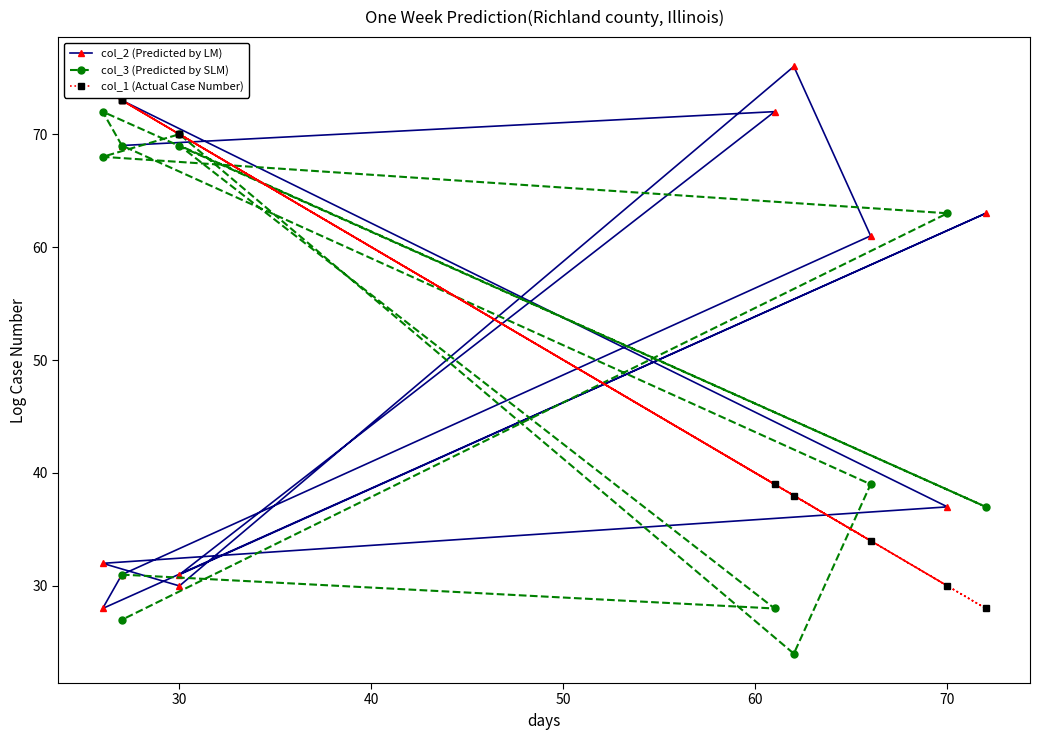

What is the difference between the maximum and minimum values in the col_2 (Predicted by LM) series?

48